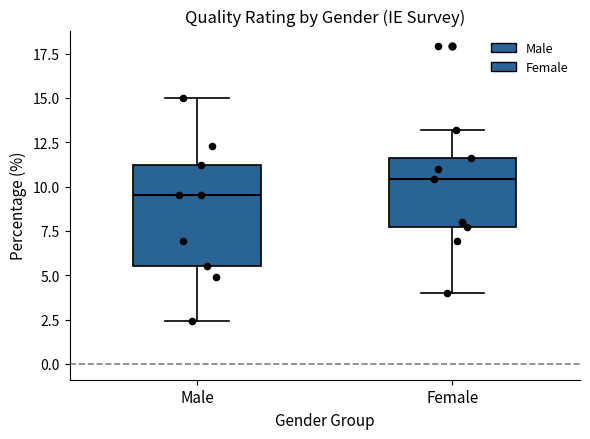

Where does the lower whisker of the box for Male end on the y-axis? The values are not printed on the chart, so give them approximately, as read against the axis.

2.5